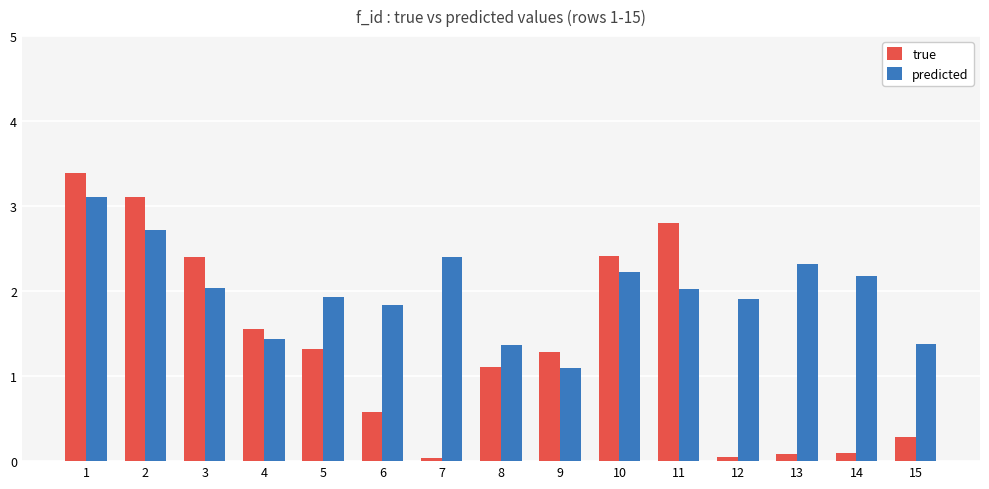

Rank the series at 5 from highest to lowest value.

predicted, true